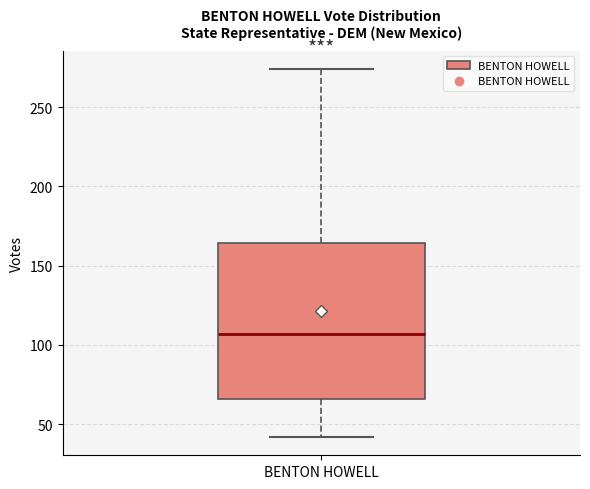

Transcribe this box plot: give where the median line is, the range the box spans, and where the two whiskers end, as read against the y-axis. The values are not printed on the chart, so give them approximately, as read against the axis.

median 105, box 65 to 165, whiskers 40 to 275